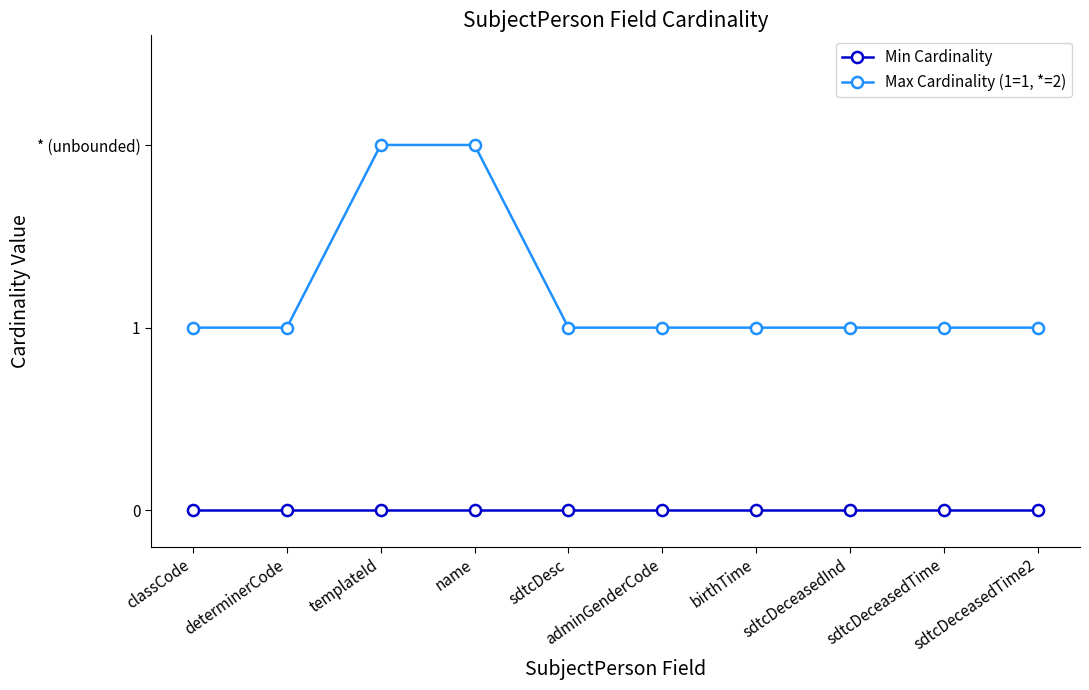

Rank the series by their maximum value, from highest to lowest.

Max Cardinality (1=1, *=2), Min Cardinality